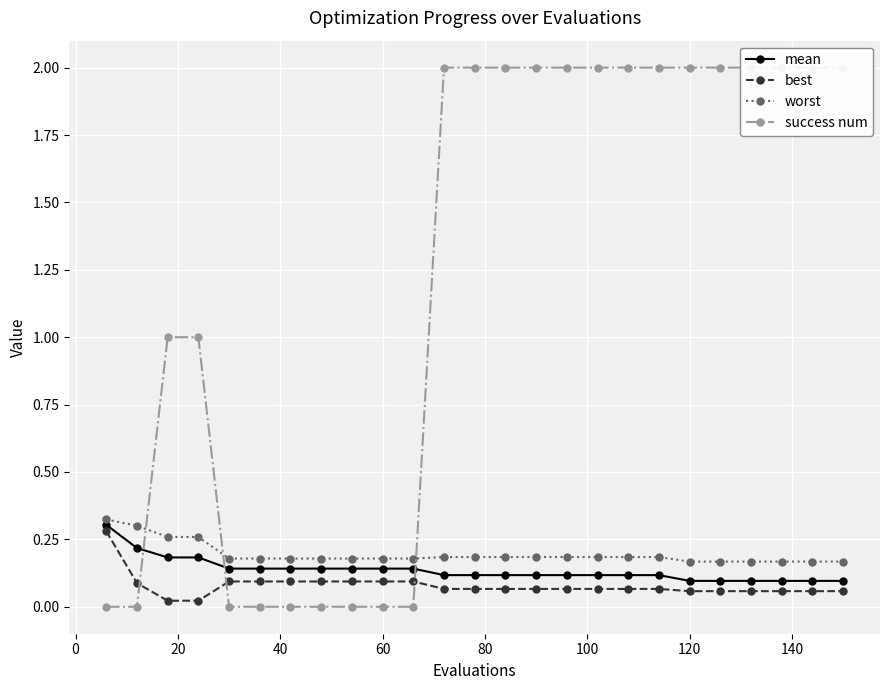

How many mean values are between 0 and 1?

25